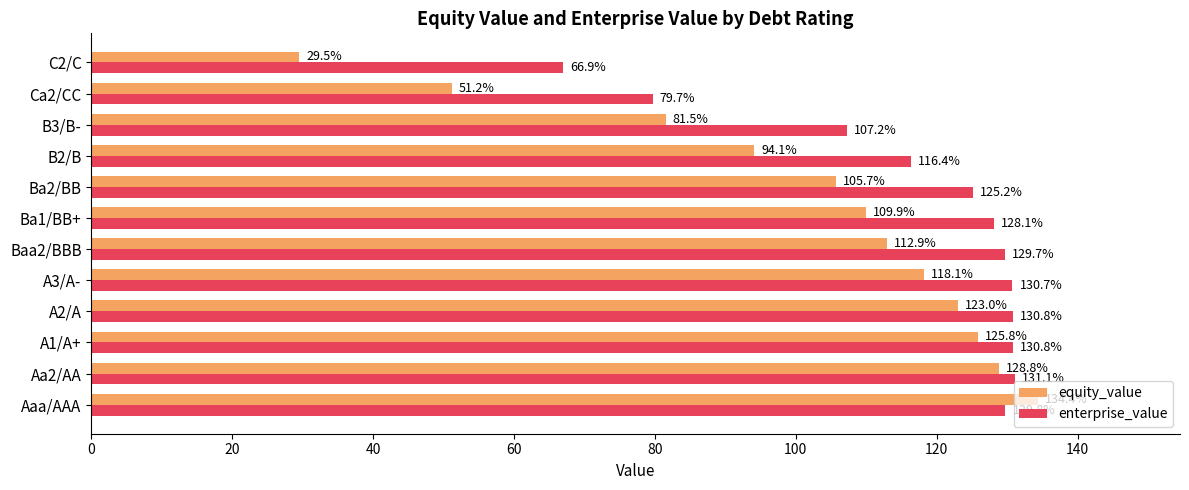

What are all the series names shown in the legend?

equity_value, enterprise_value